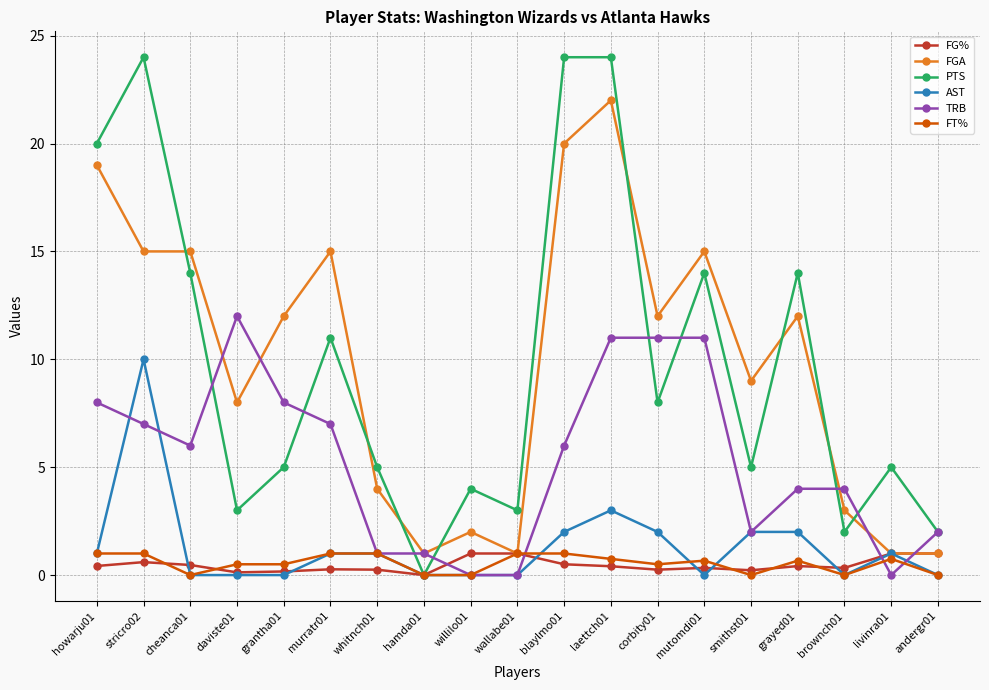

What is the total value across all series at stricro02?

57.6